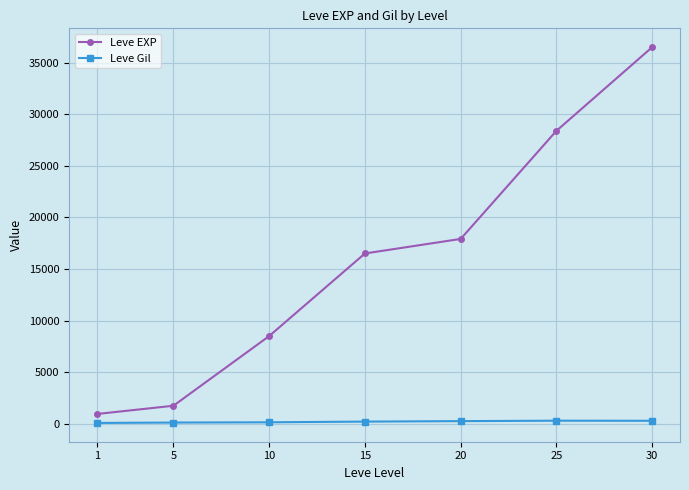

How many distinct data groups are displayed?

2